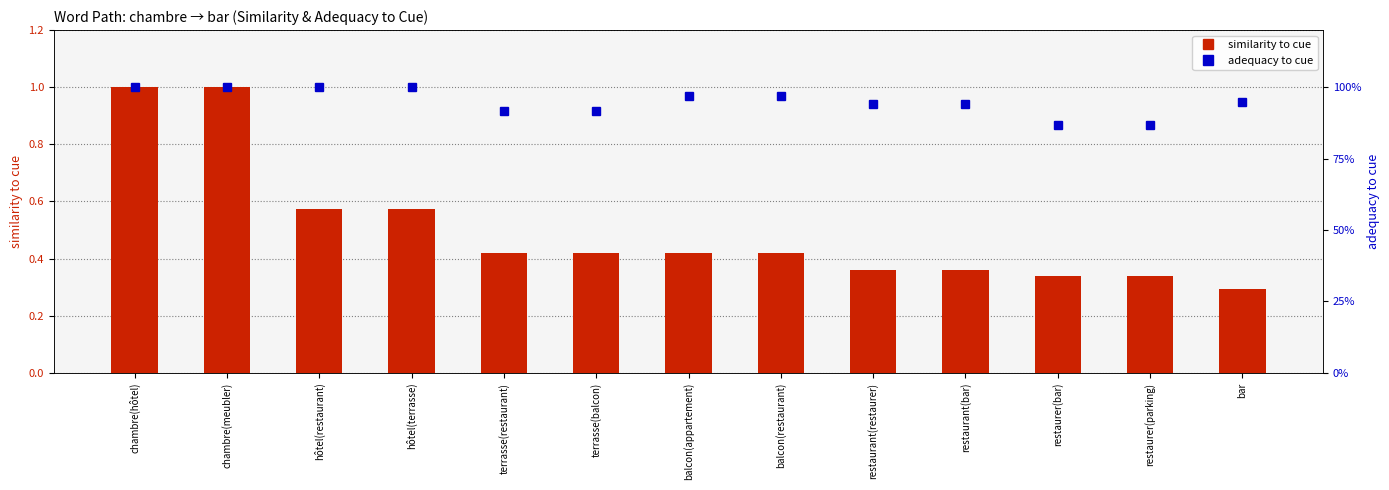

Which category has the highest value across all series?

chambre(hôtel)